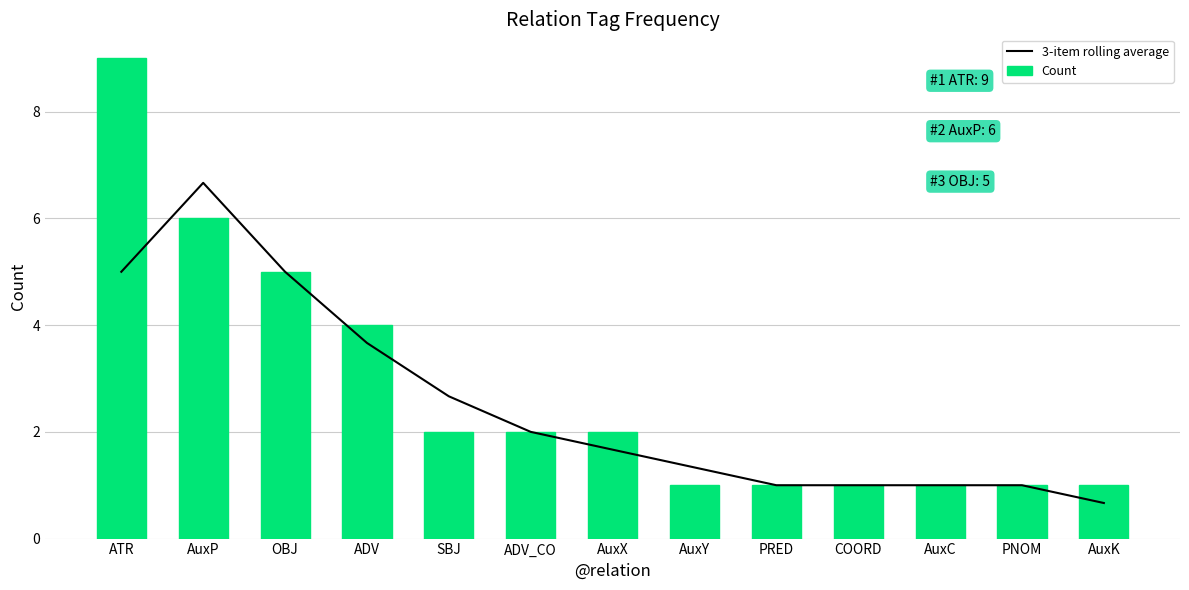

Which series has the largest total across all categories?

Count